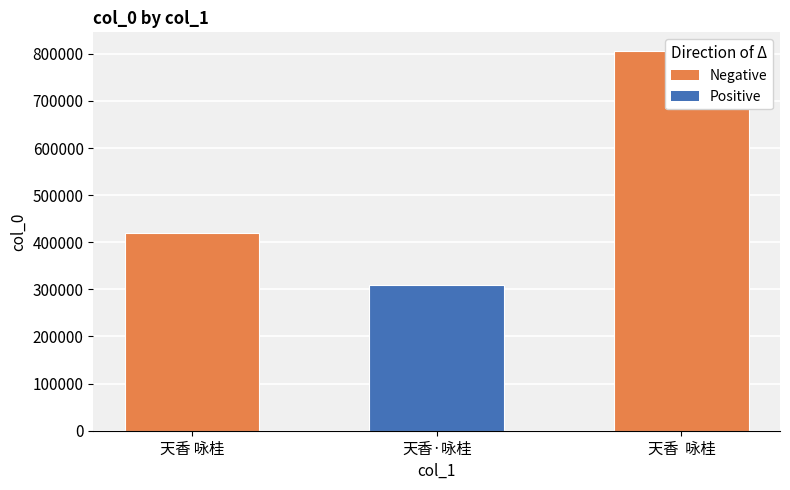

What is the maximum value shown in the chart?

805220